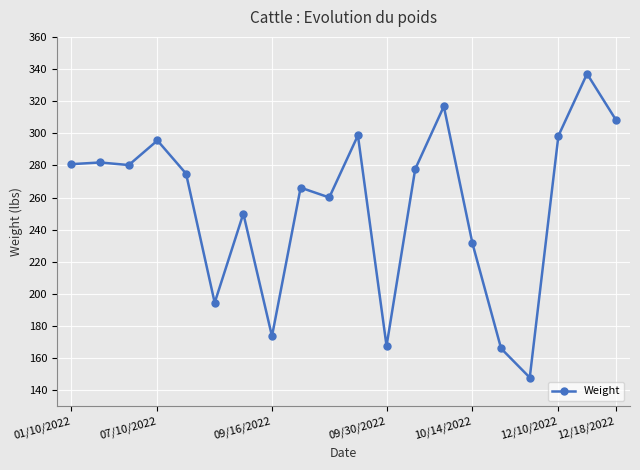

What is the average value?

255.4